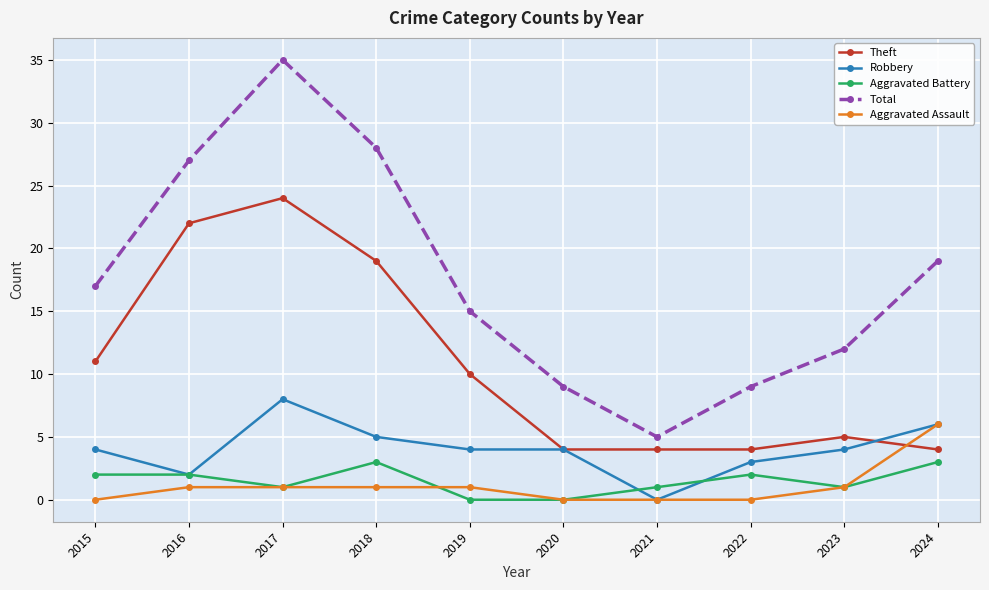

Which series has the largest total across all categories?

Total